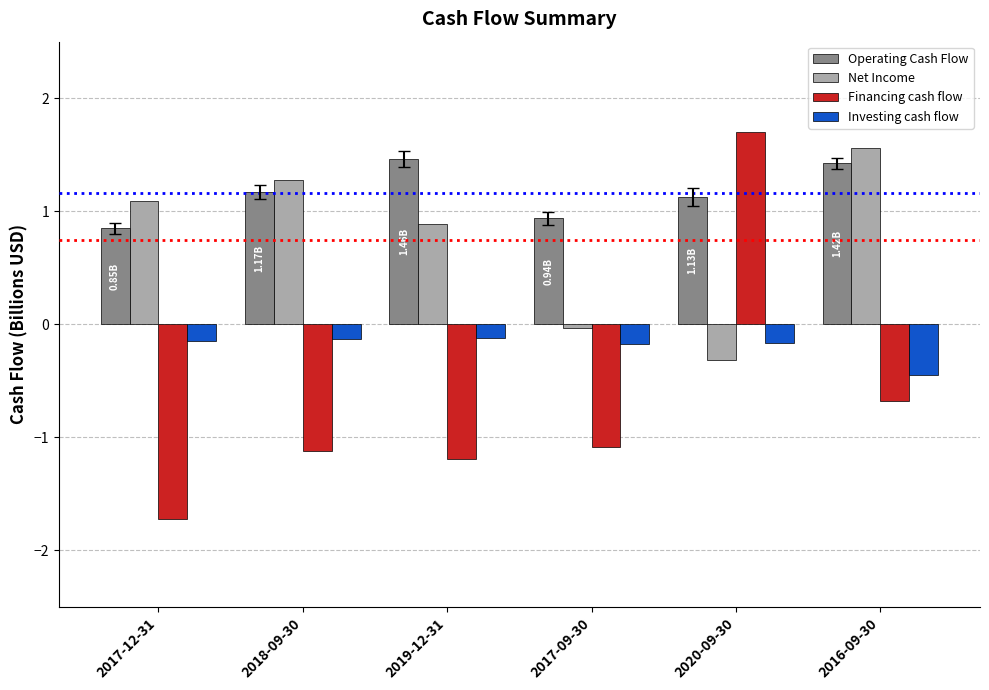

Rank the series by their maximum value, from lowest to highest.

Investing cash flow, Operating Cash Flow, Net Income, Financing cash flow